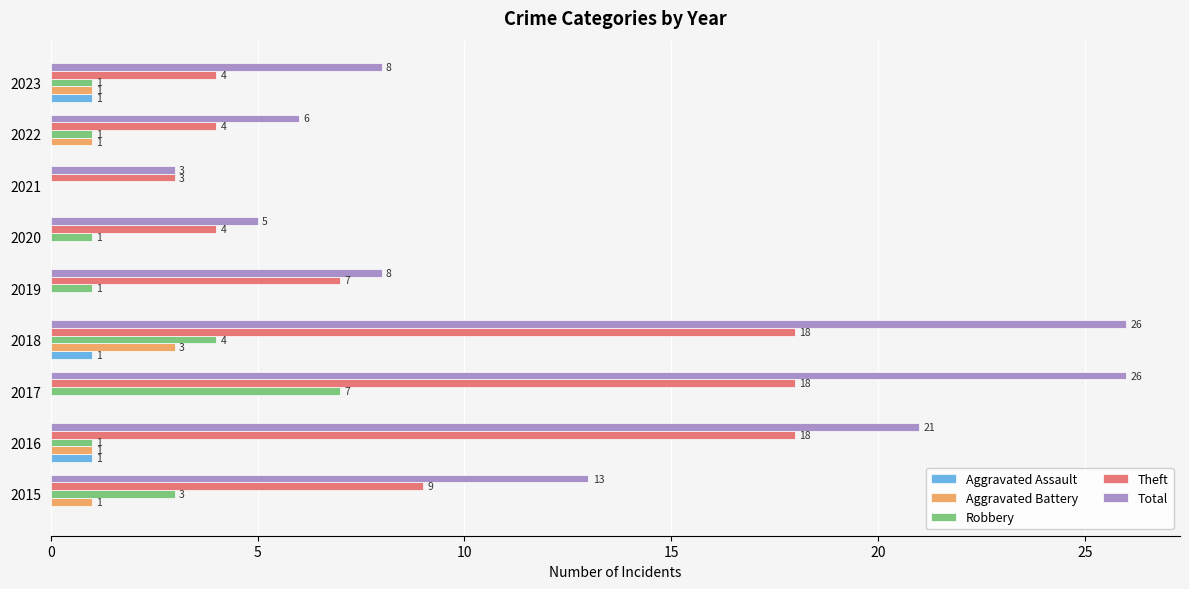

The Total series shows 10 at 2022. True or false?

False